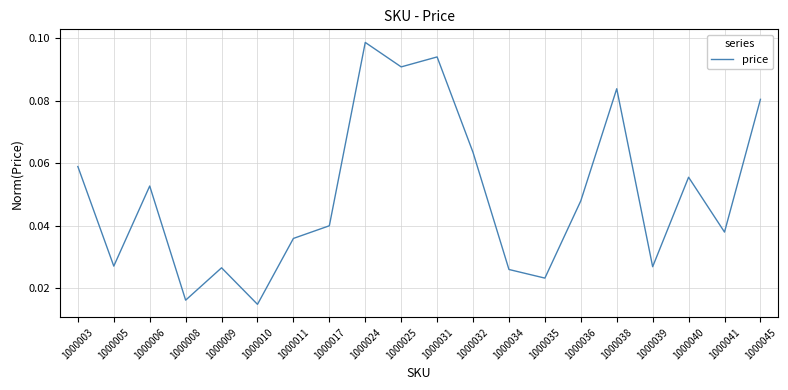

At which category does the data reach its first local valley?

1000005